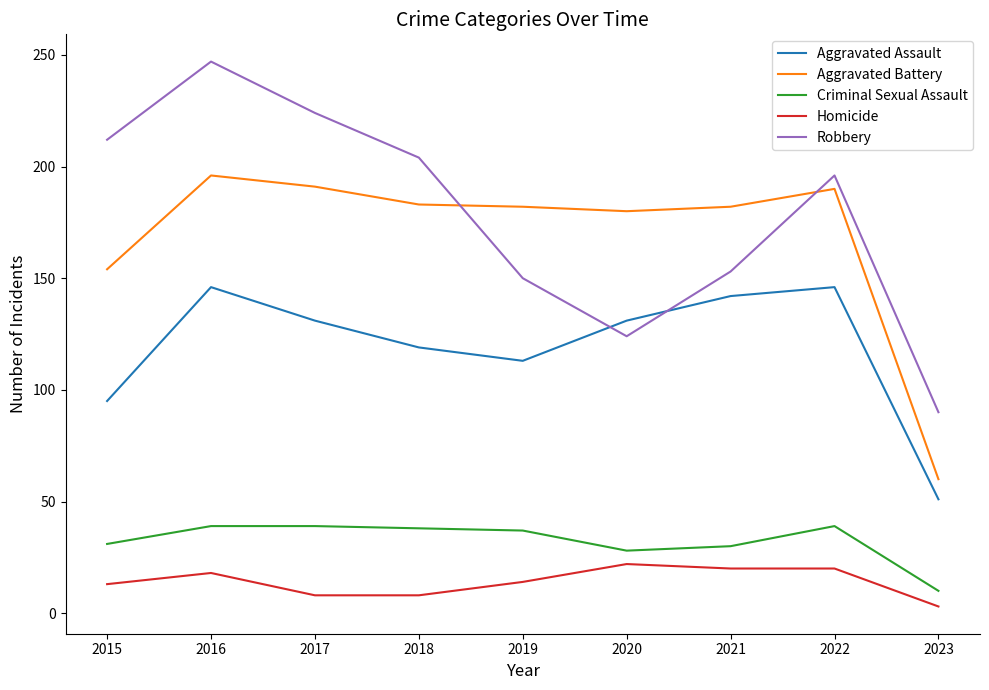

Between 2015 and 2021, which series saw the biggest shift?

Robbery